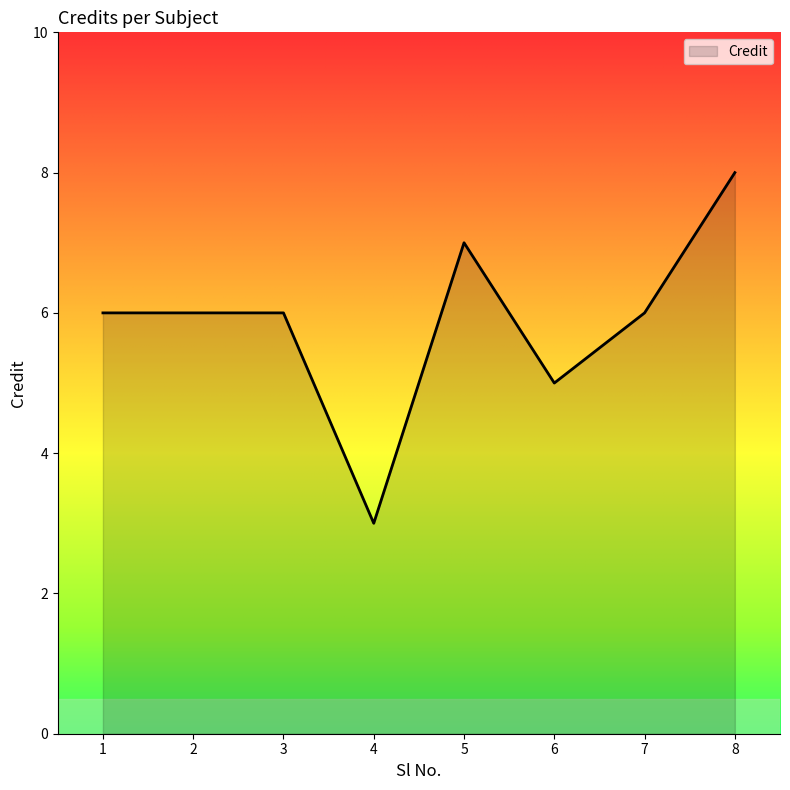

True or false: there are more than 0 points higher than both neighbors.

True